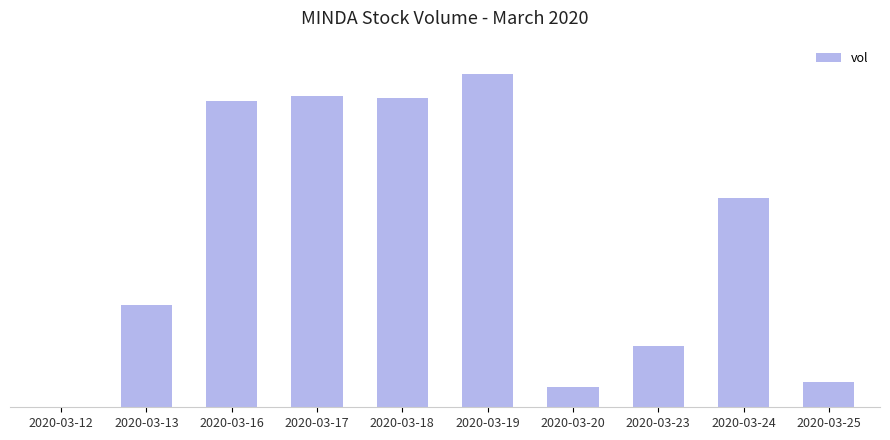

Are the bars horizontal?

No